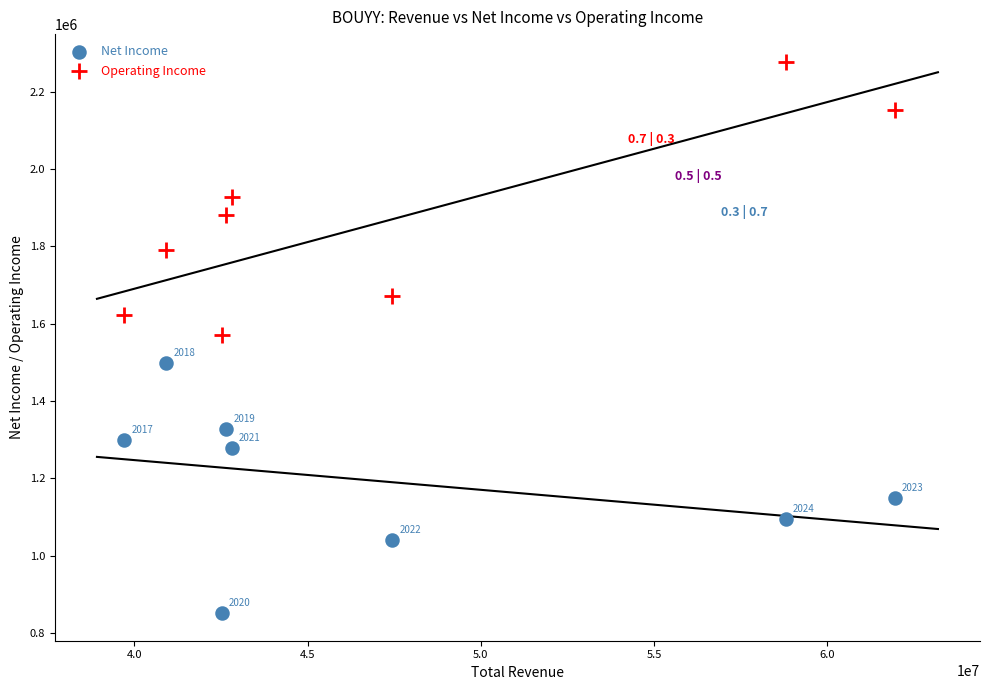

Which series contains the highest Y value?

Operating Income